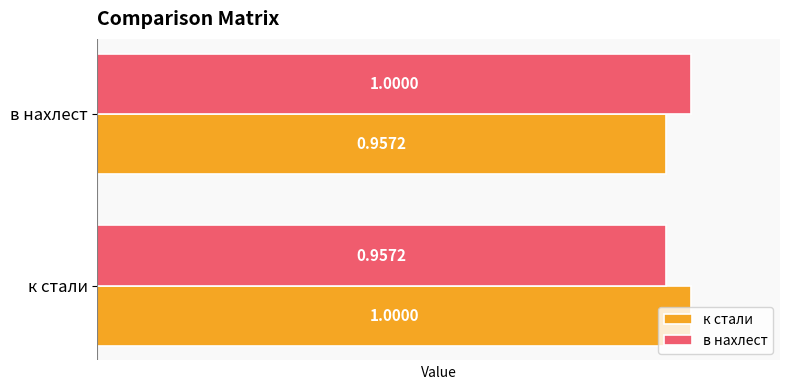

What is the total value across all series at в нахлест?

2.0